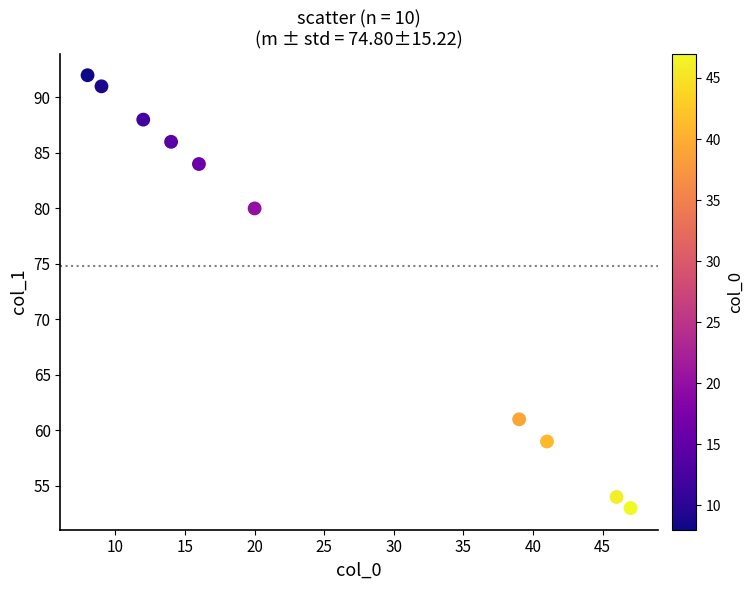

What Y value in the scatter plot is closest to 72?

80